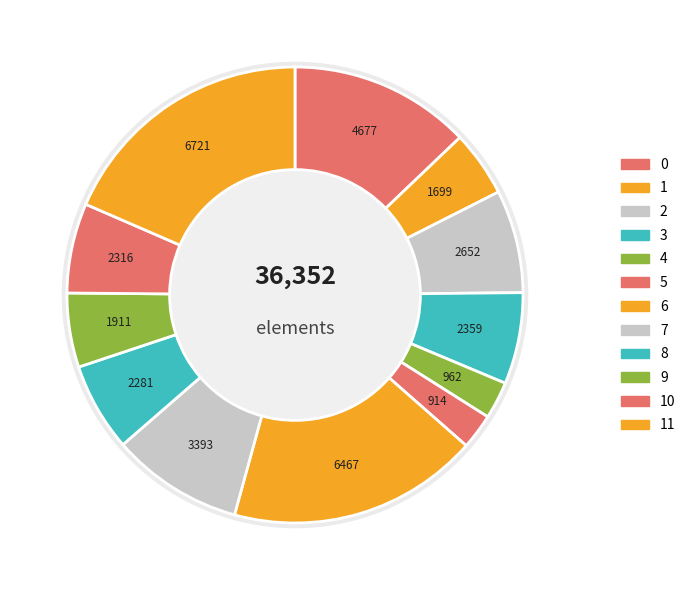

Between 7 and 11, which is larger?

11